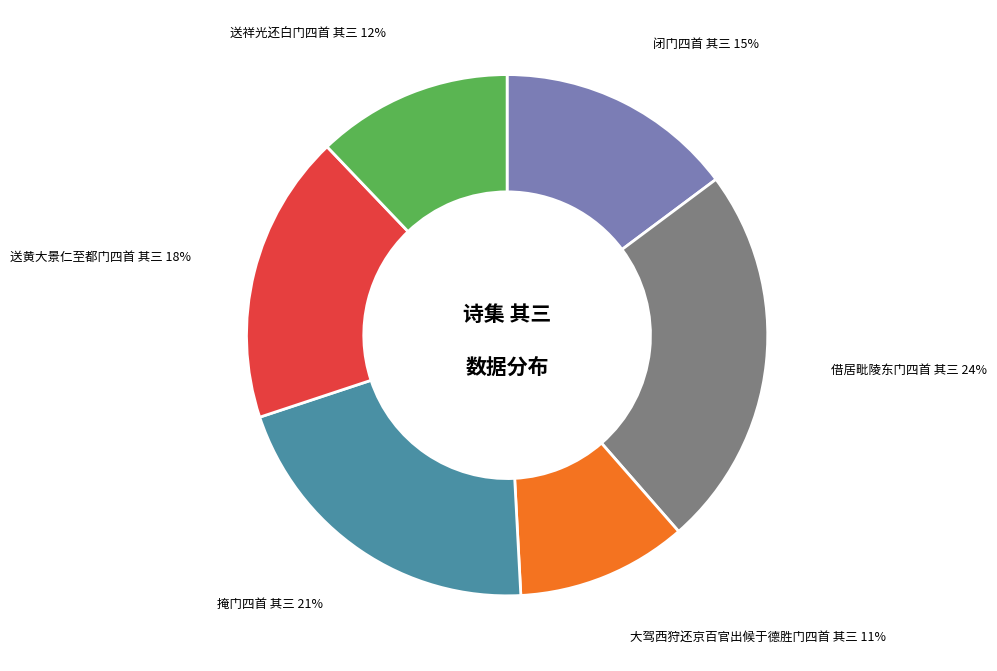

Is there any slice that represents more than half of the pie?

No